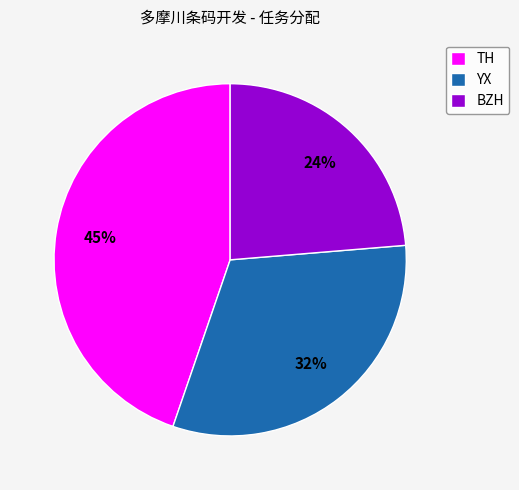

How many segments does this pie chart have?

3